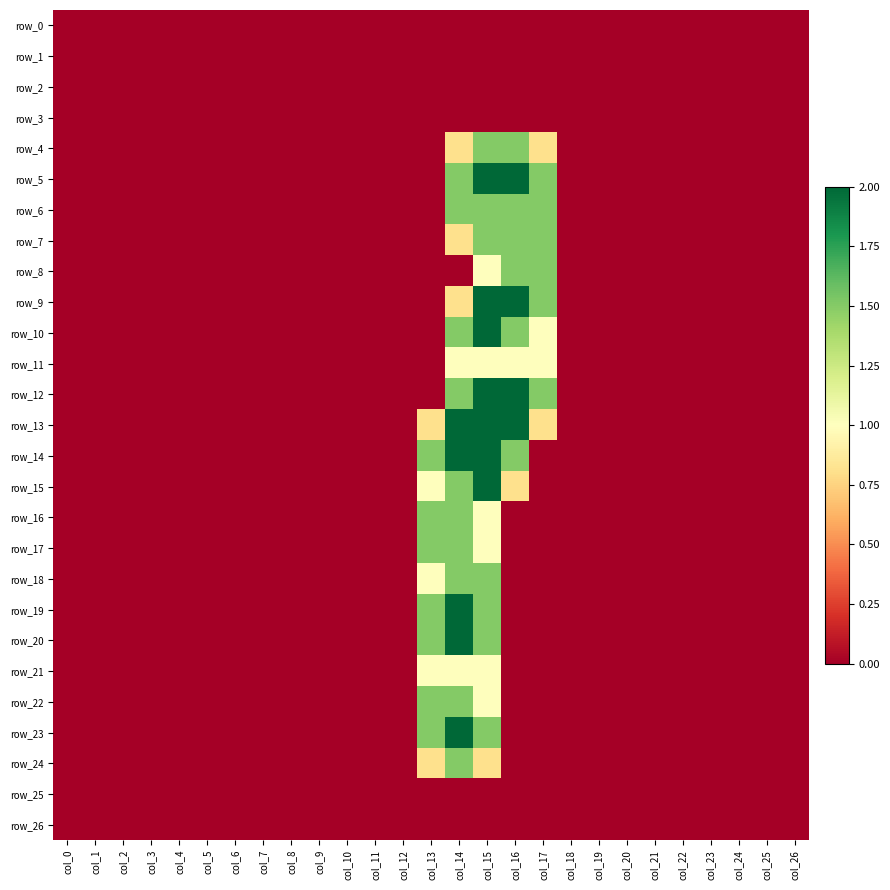

How many row_10 values are between 0 and 1?

24